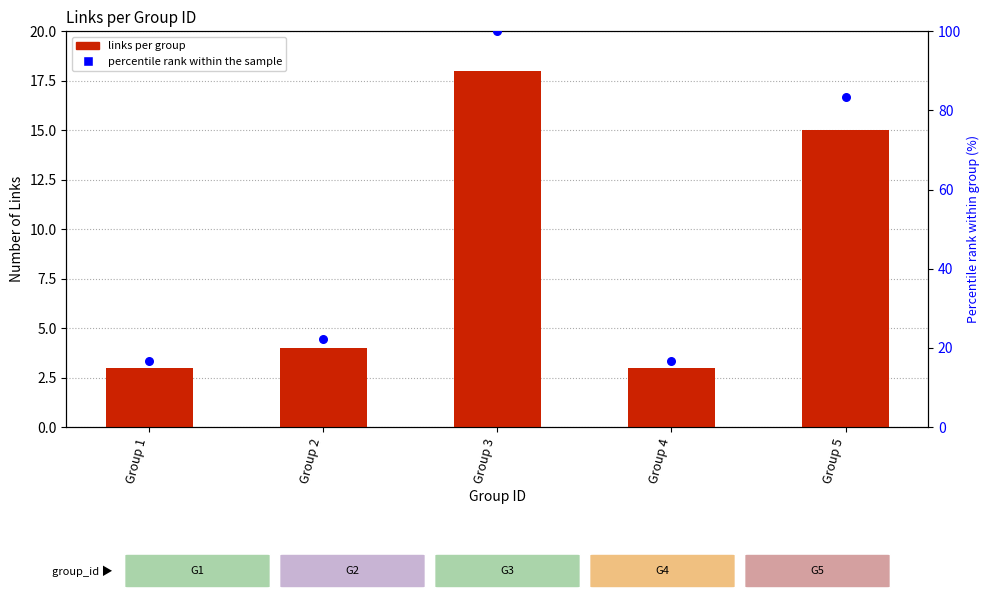

Which series contains the highest Y value?

percentile rank within the sample